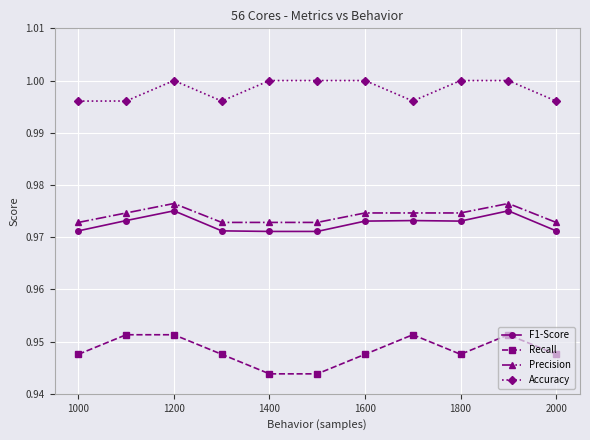

Which series has the widest spread of values?

Recall